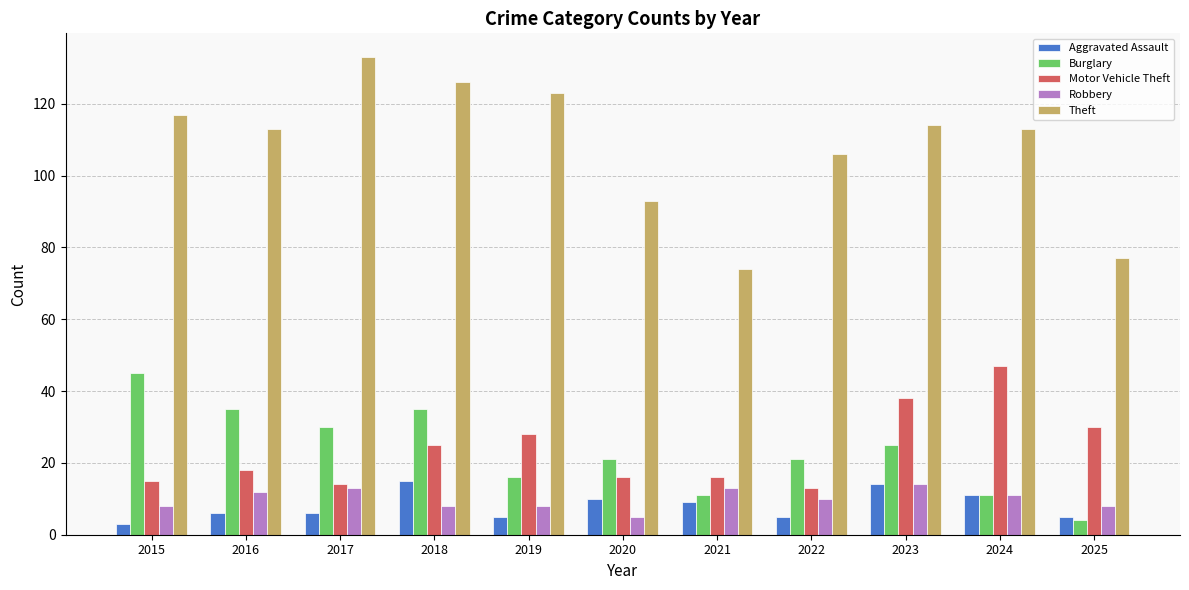

What is the spread (max minus min) of values at 2016?

107